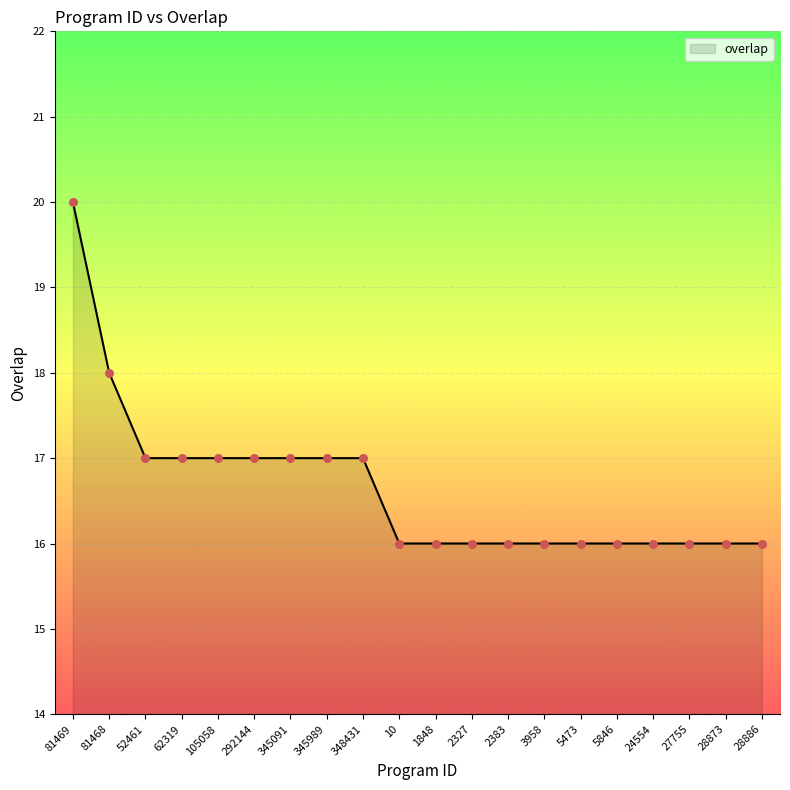

Approximately how many times larger is the value at 1848 compared to 105058?

0.9